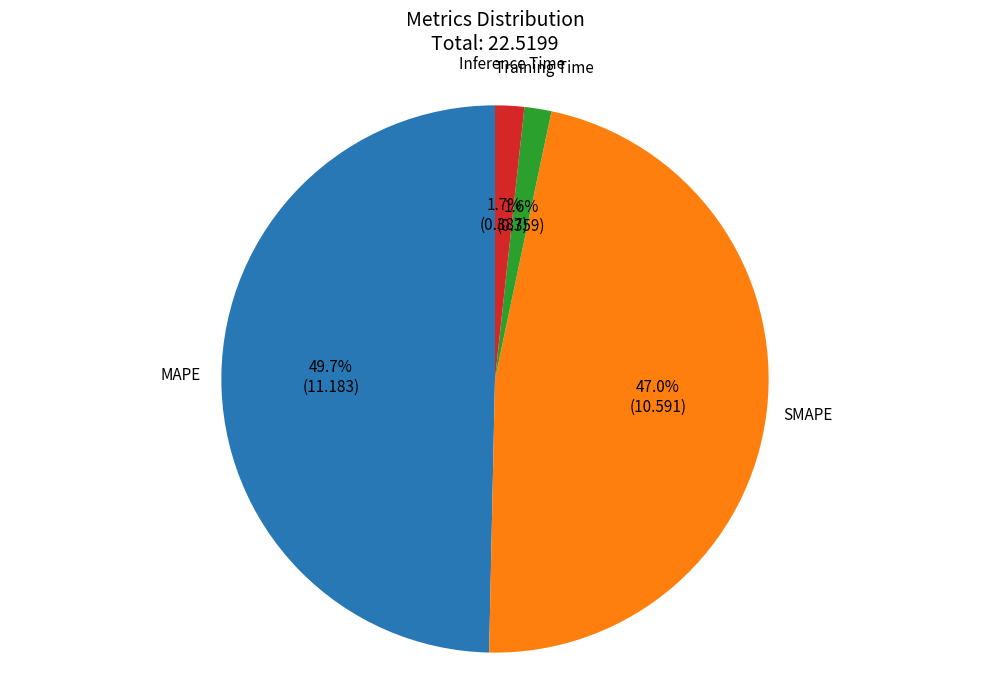

How many segments does this pie chart have?

4